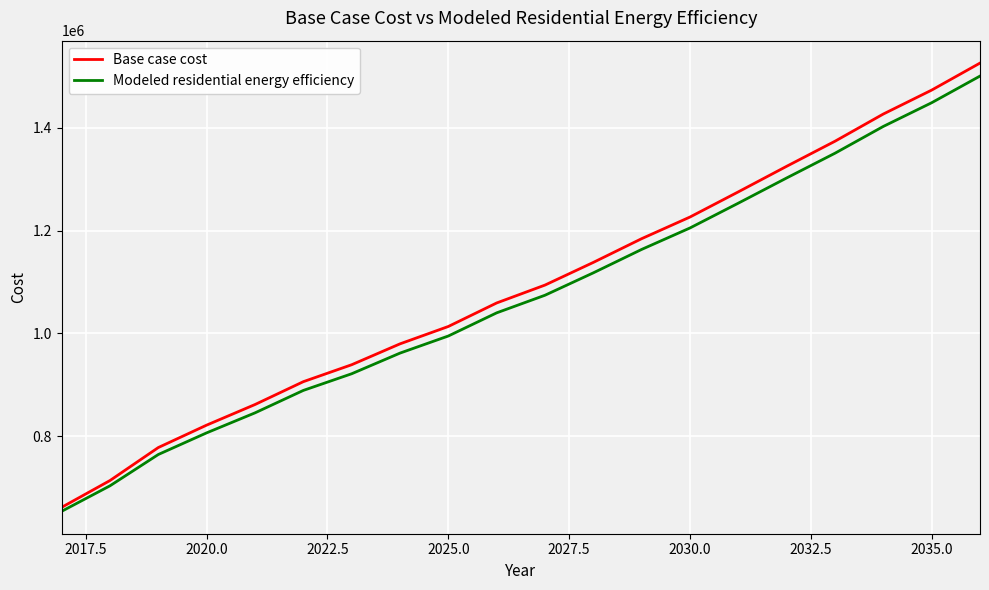

Which series has the largest total across all categories?

Base case cost